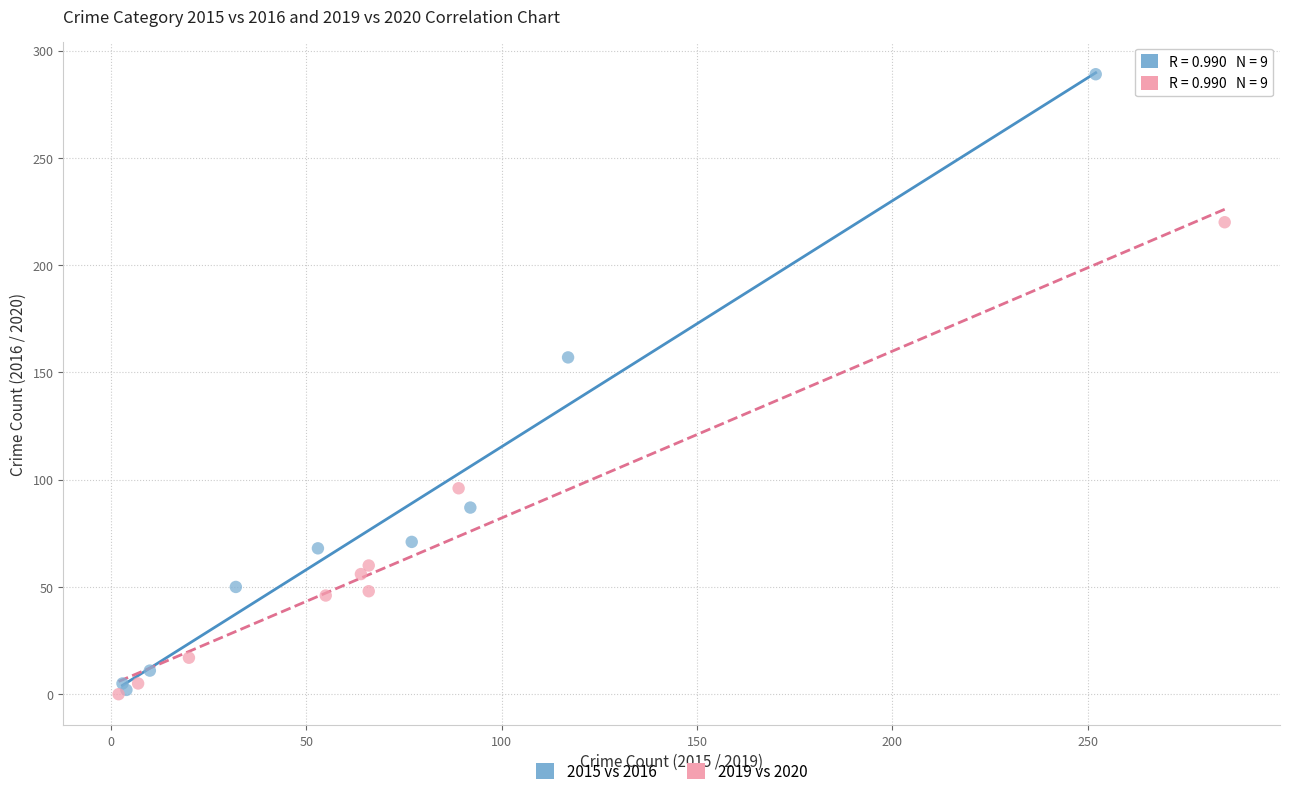

Which series has the largest Y range (max minus min)?

2015 vs 2016